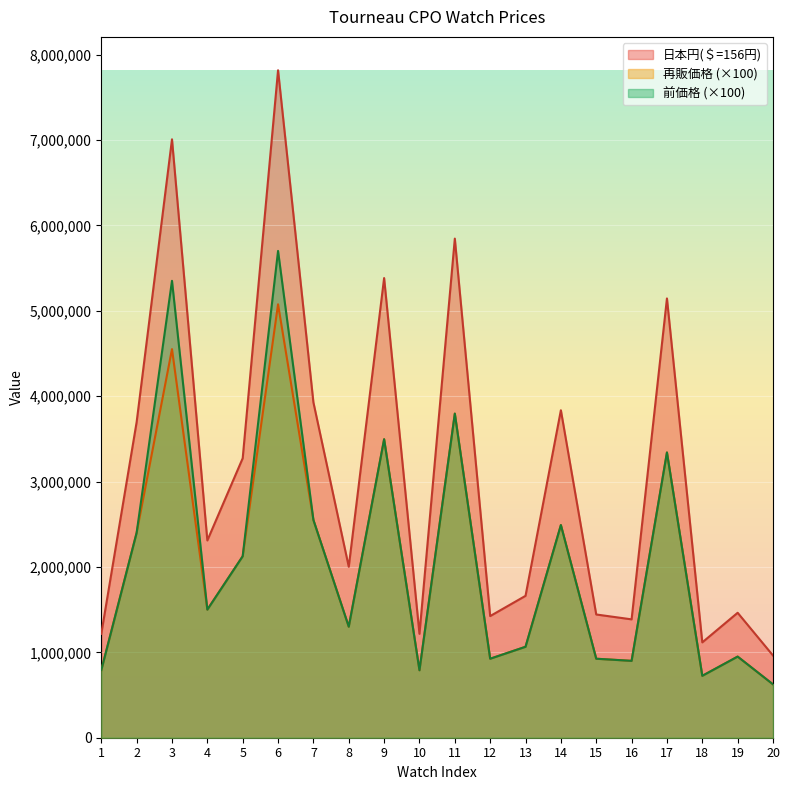

True or false: 前価格 and 再販価格 cross at least once.

False